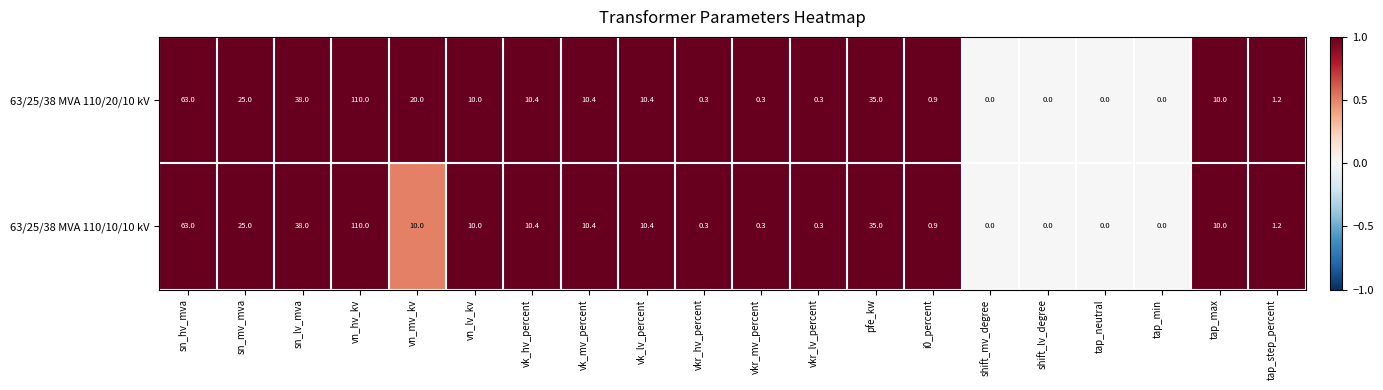

List the series in order of their overall mean, lowest first.

63/25/38 MVA 110/10/10 kV, 63/25/38 MVA 110/20/10 kV